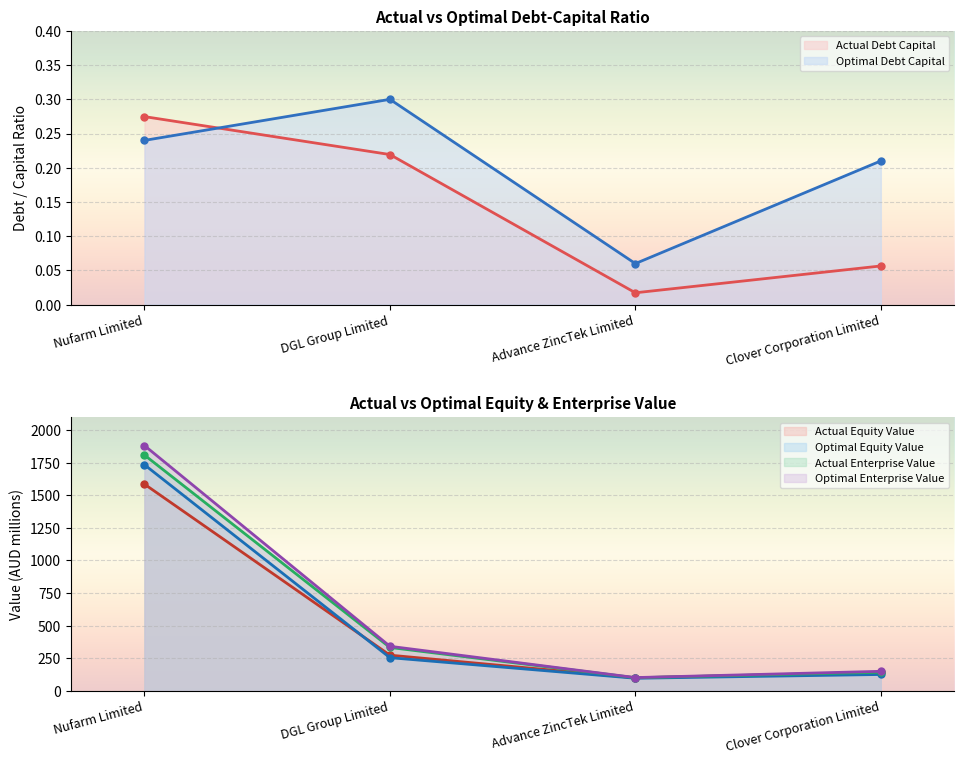

Which category has the lowest value across all series?

Advance ZincTek Limited